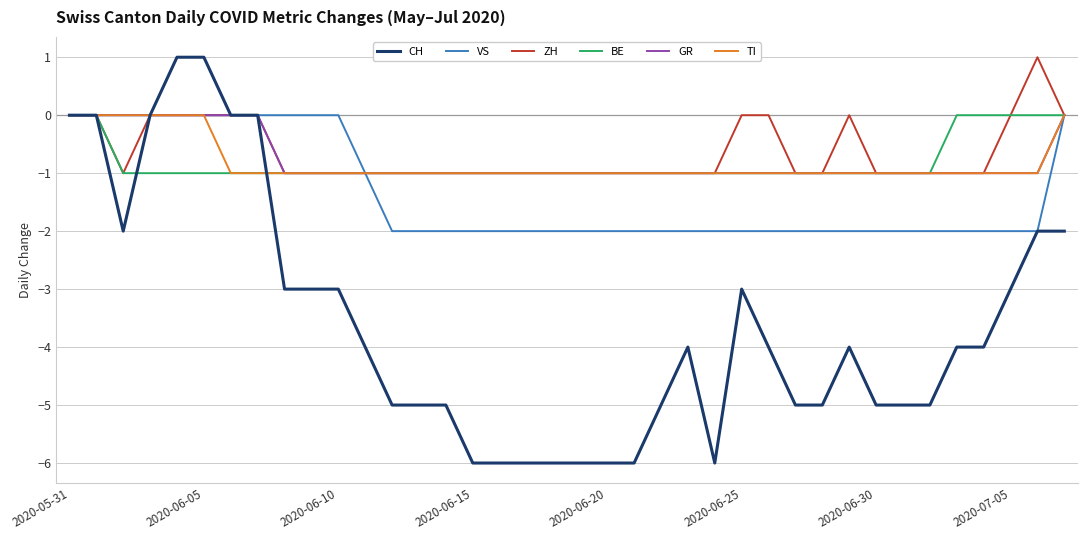

What is the smallest value displayed?

-6